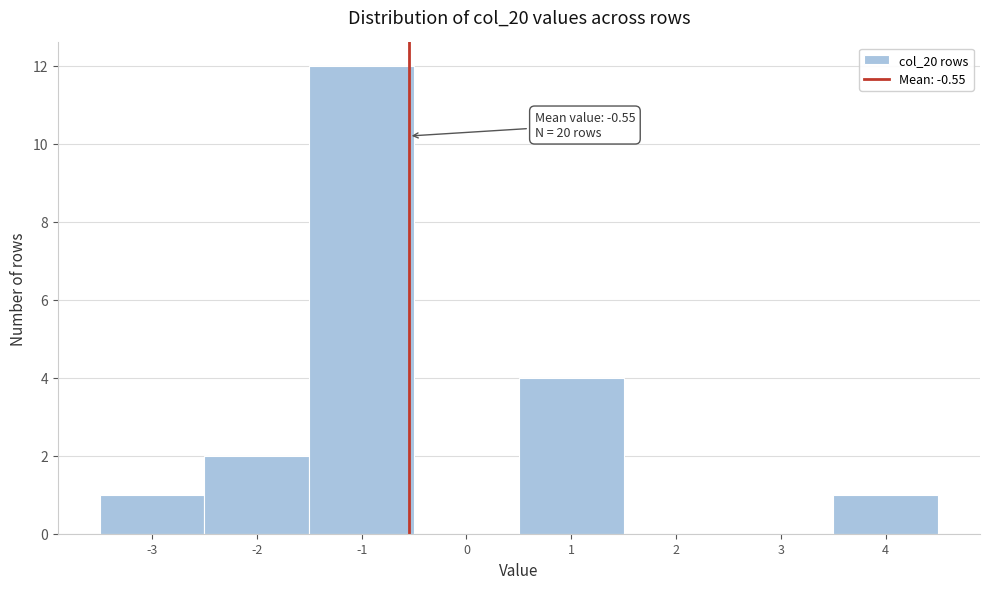

Which range on the x-axis has the tallest bar?

-1.5 to -0.5